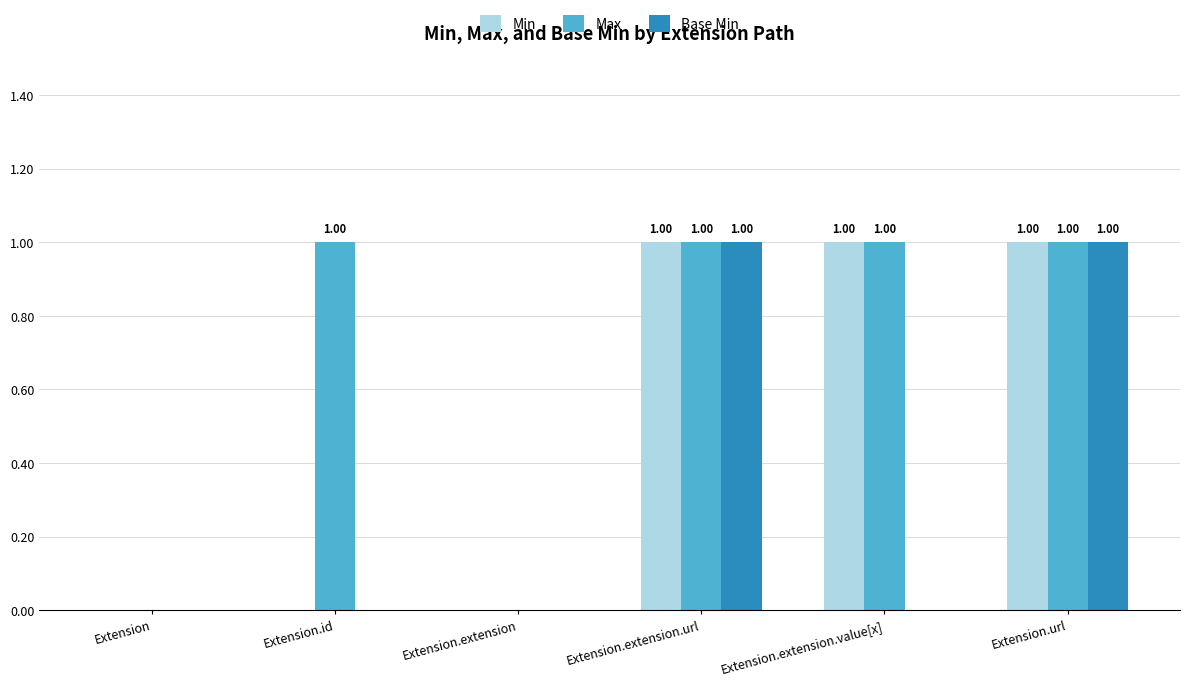

What is the total value across all series at Extension.extension.url?

3